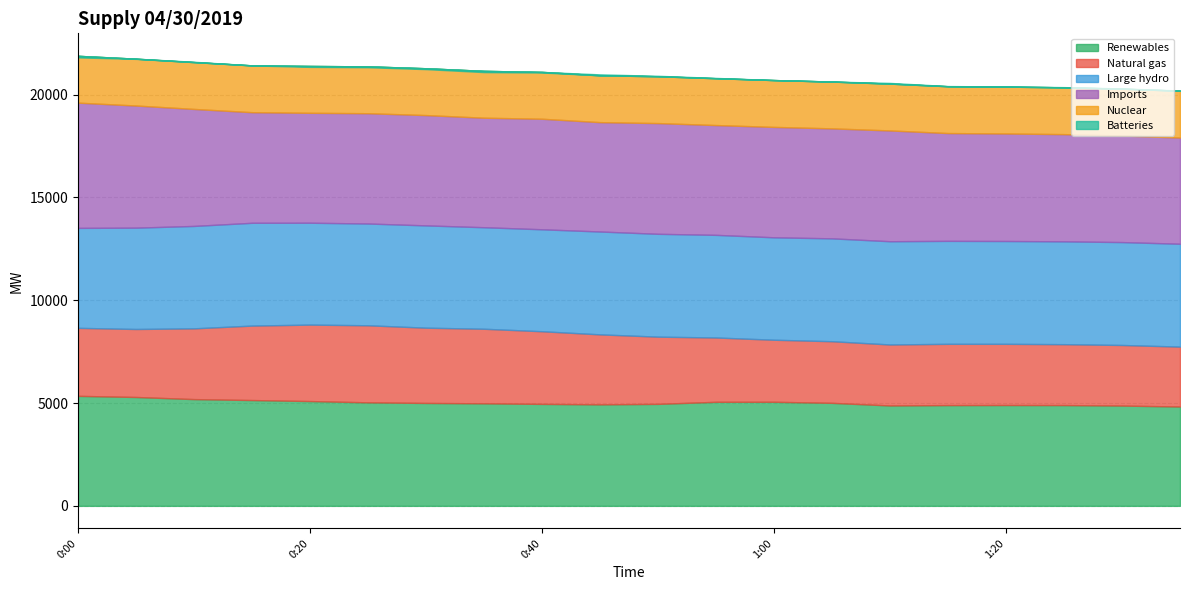

List the series in order of their peak value, highest first.

Imports, Renewables, Large hydro, Natural gas, Nuclear, Batteries